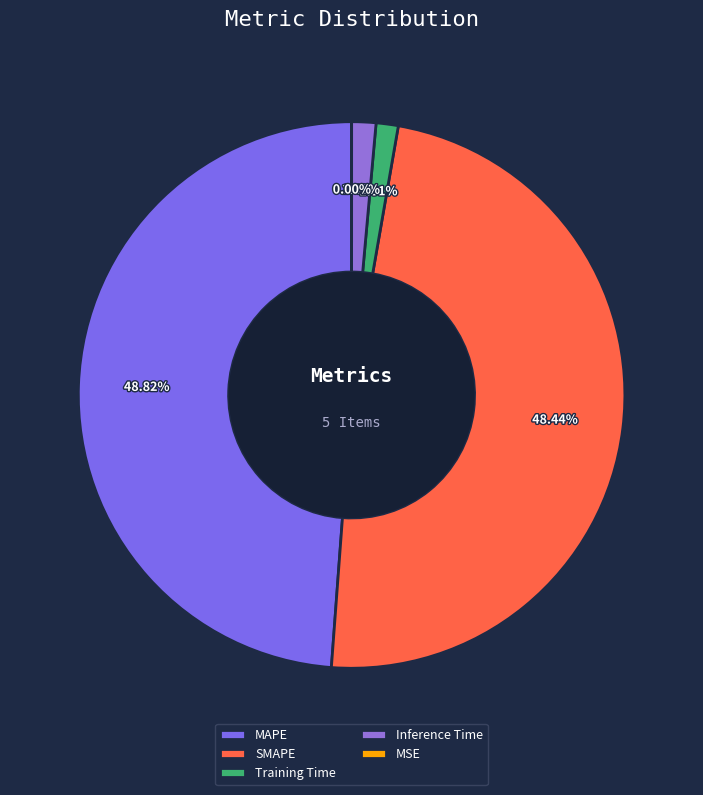

Count the number of slices in the pie.

5